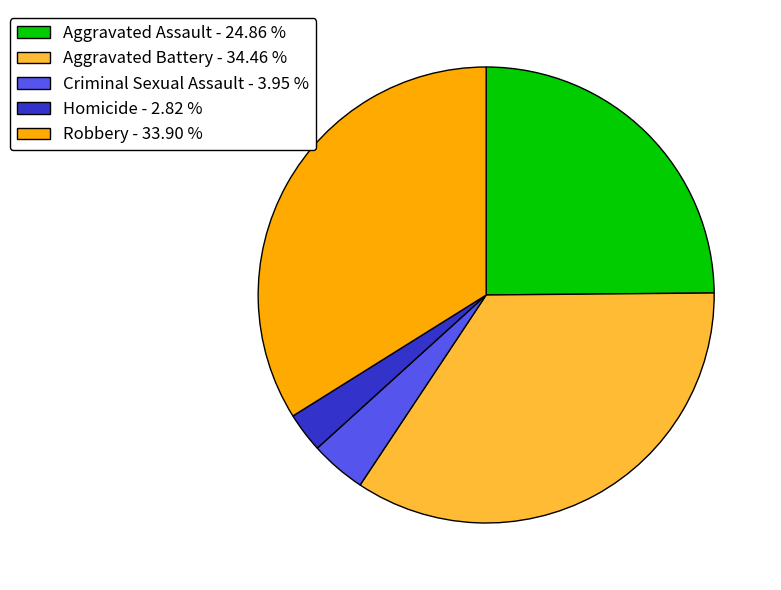

How many slices are in this pie chart?

5